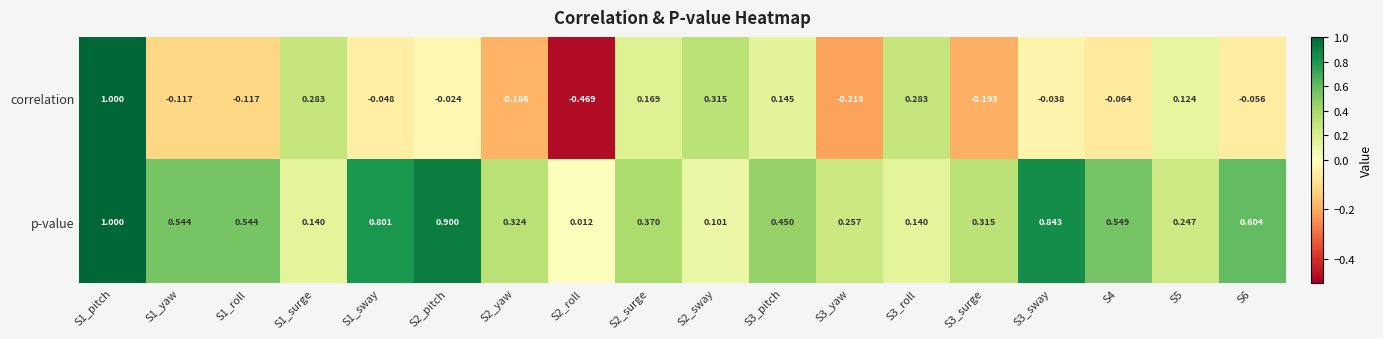

Which series has the widest spread of values?

correlation